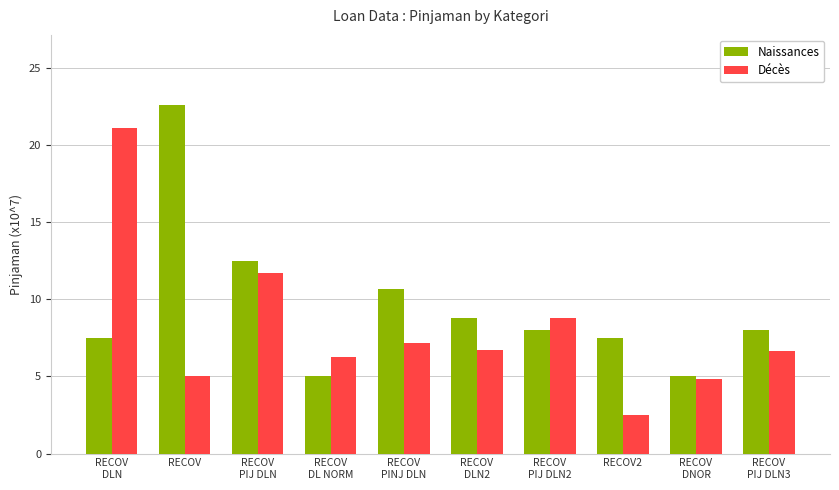

List the series in order of their peak value, highest first.

Naissances, Décès